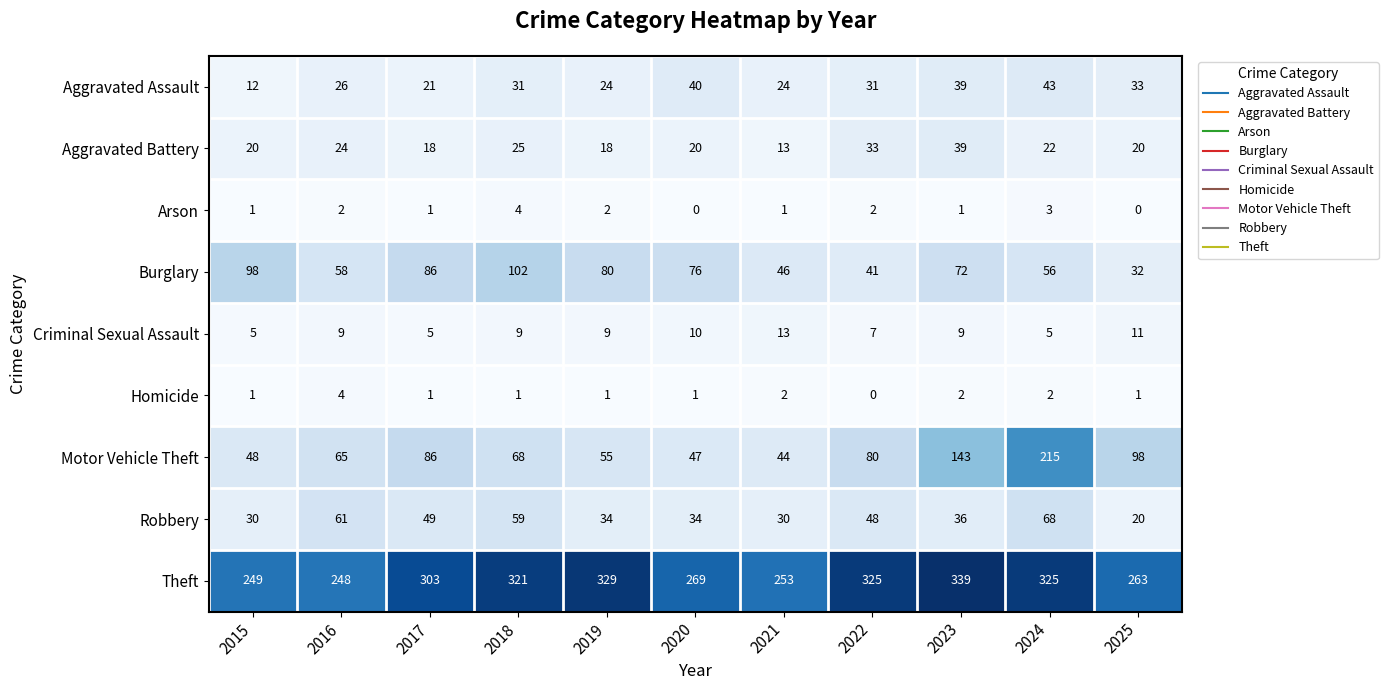

Where is Burglary nearest to the value 67?

2023